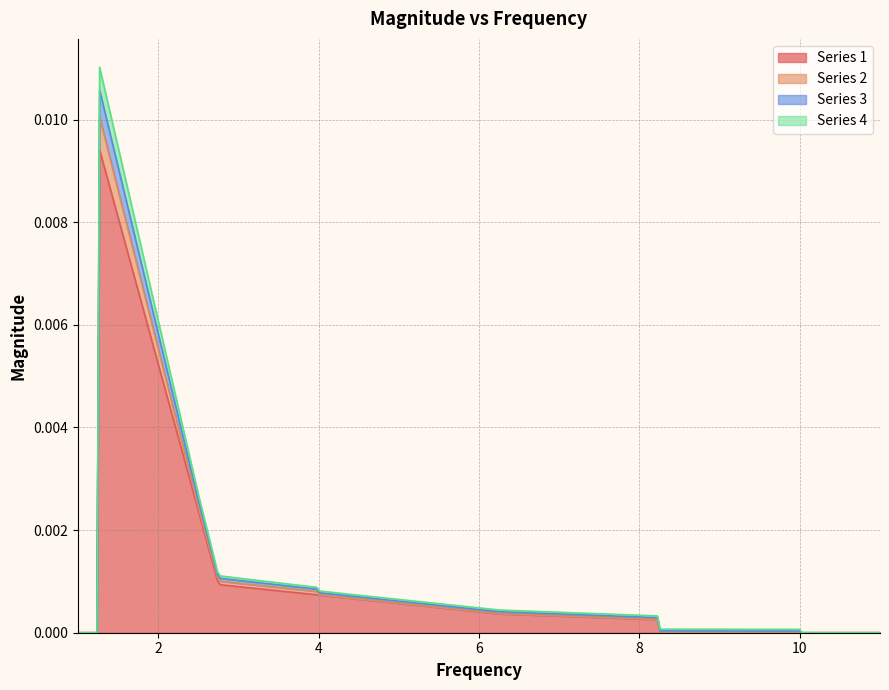

Which series changed the most between 2 and 3?

Series 1